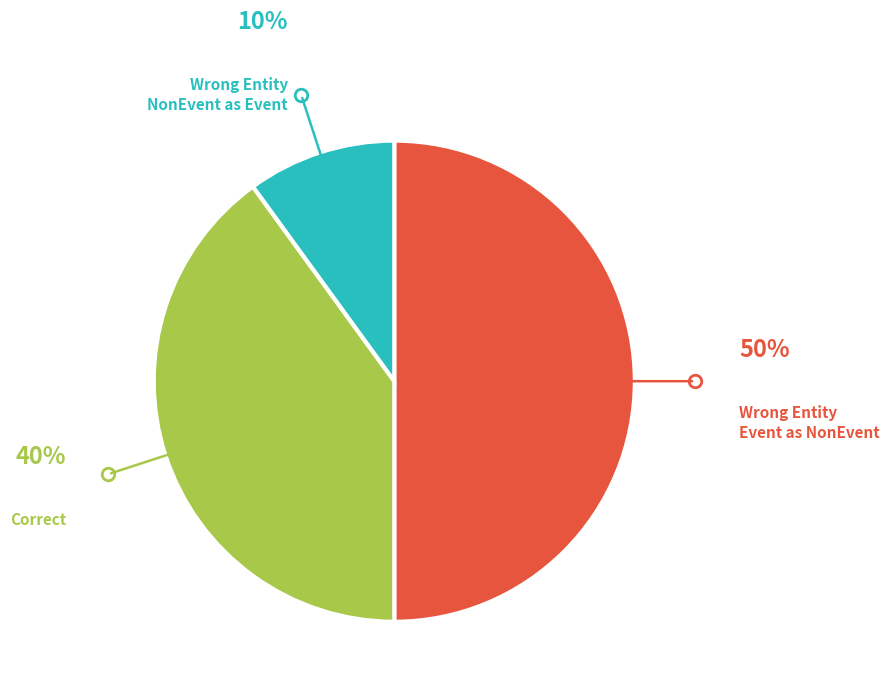

Which category has the biggest portion of the pie?

Wrong_Entity_Event_as_NonEvent